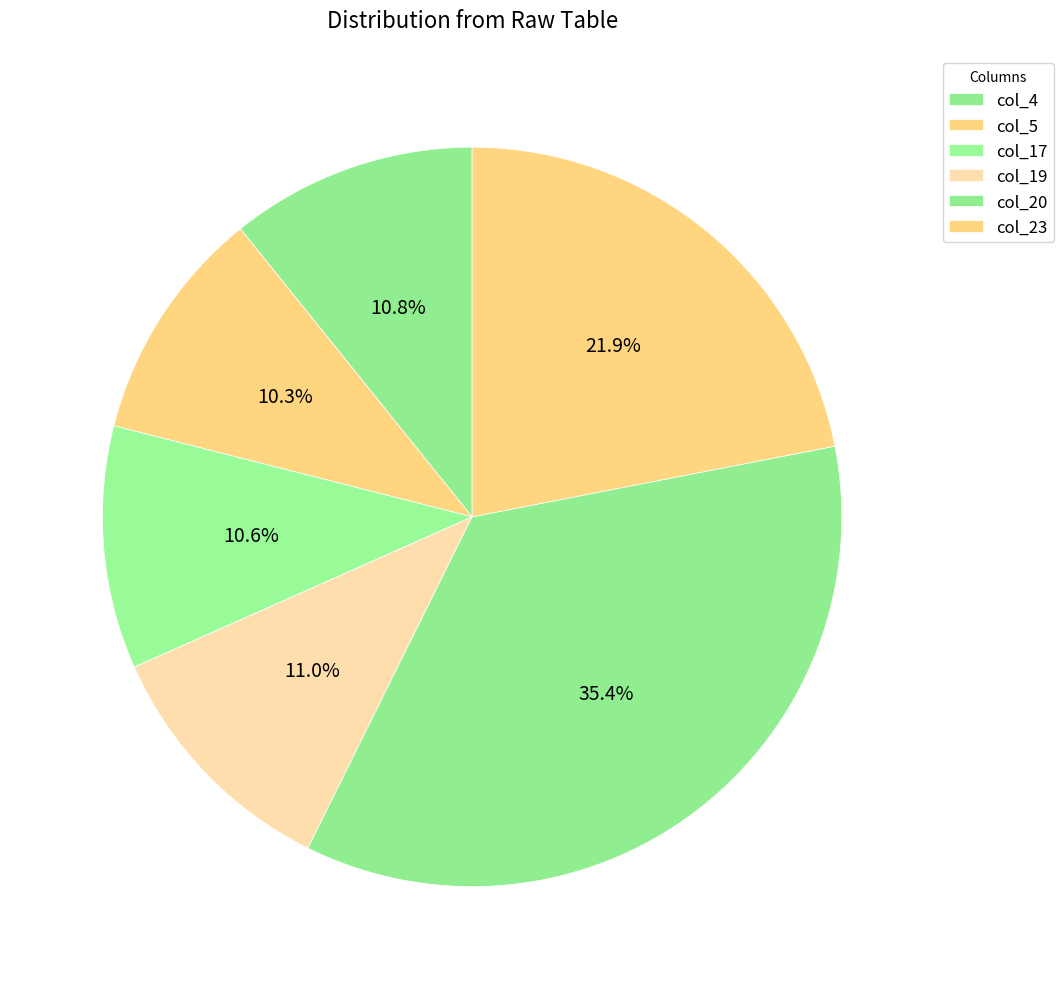

What is the change in value from col_17 to col_23?

+114.8